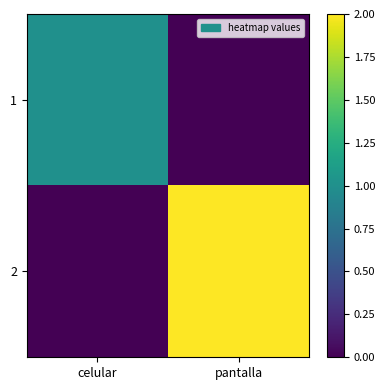

What is the difference between the highest and lowest values at celular?

1